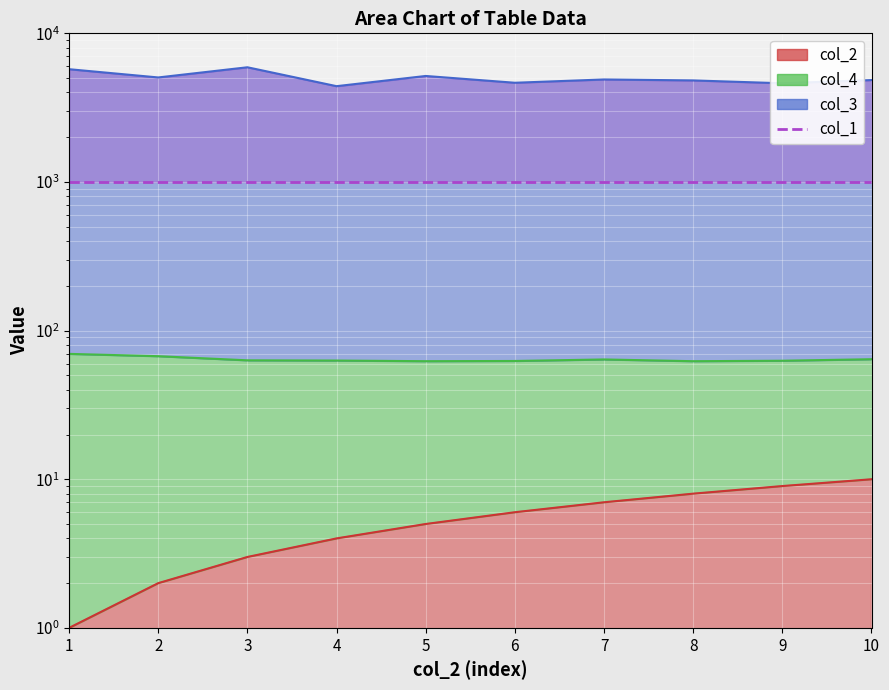

How many lines are shown in the chart?

3